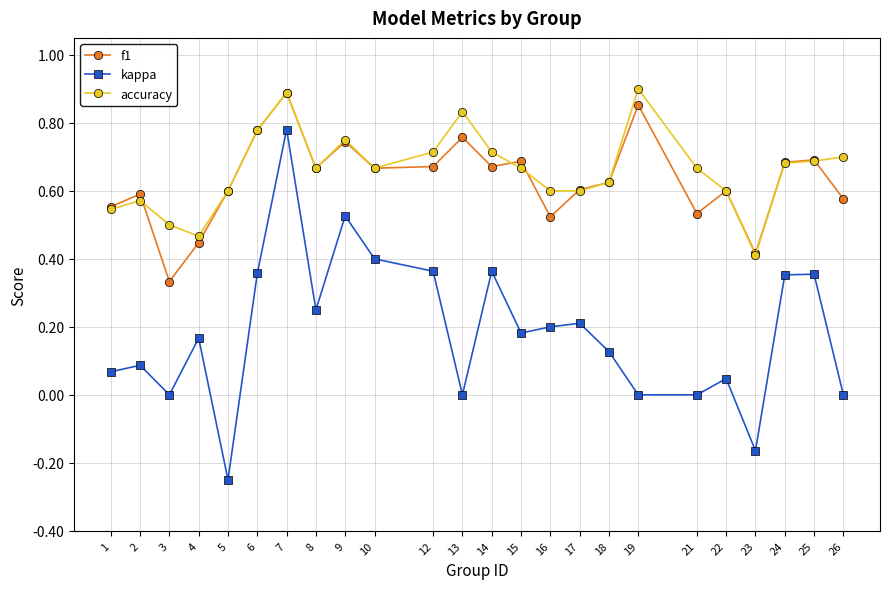

The value of kappa at 21 is 0.0. True or false?

True